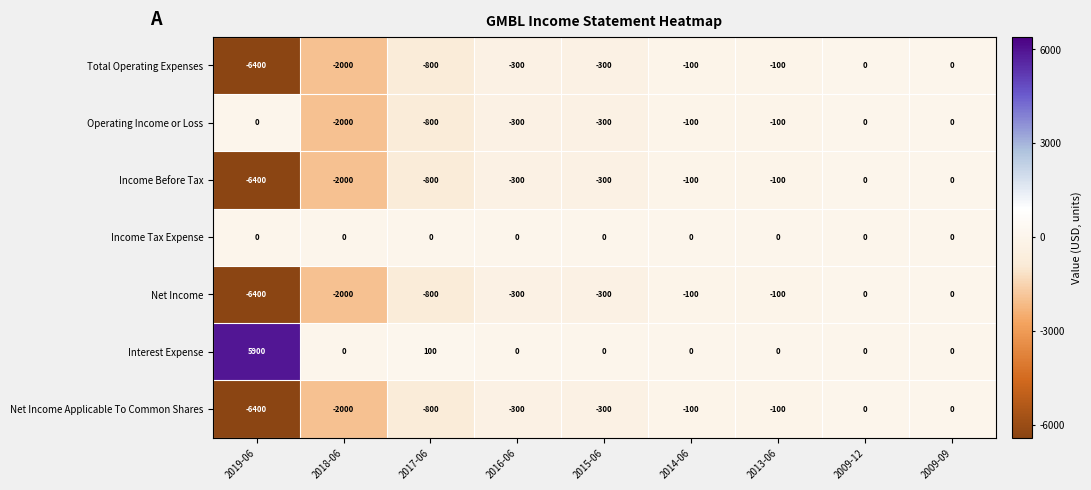

What is the difference between the highest and lowest values at 2014-06?

100